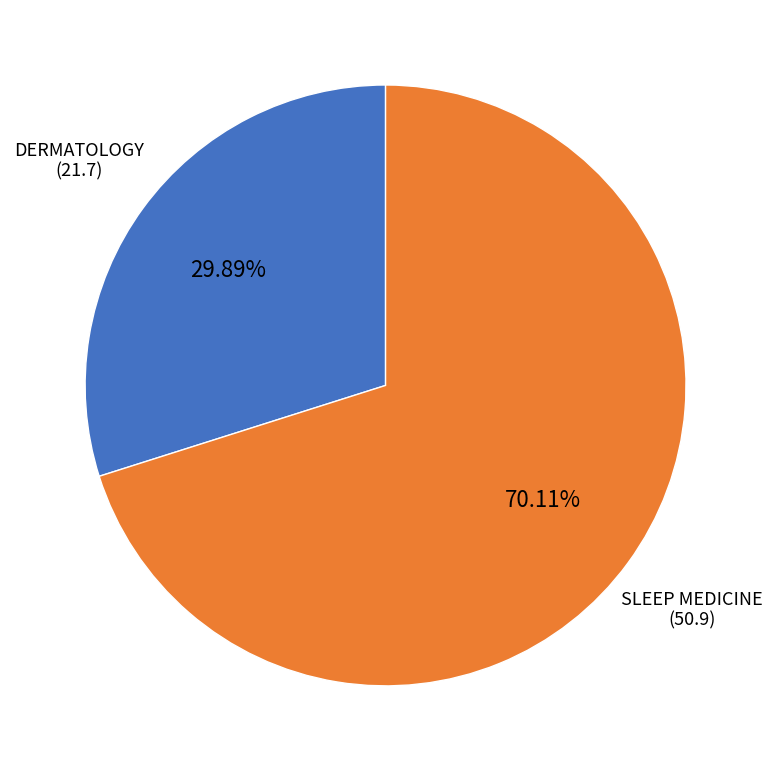

Is it true that SLEEP MEDICINE is 70% of the pie?

True